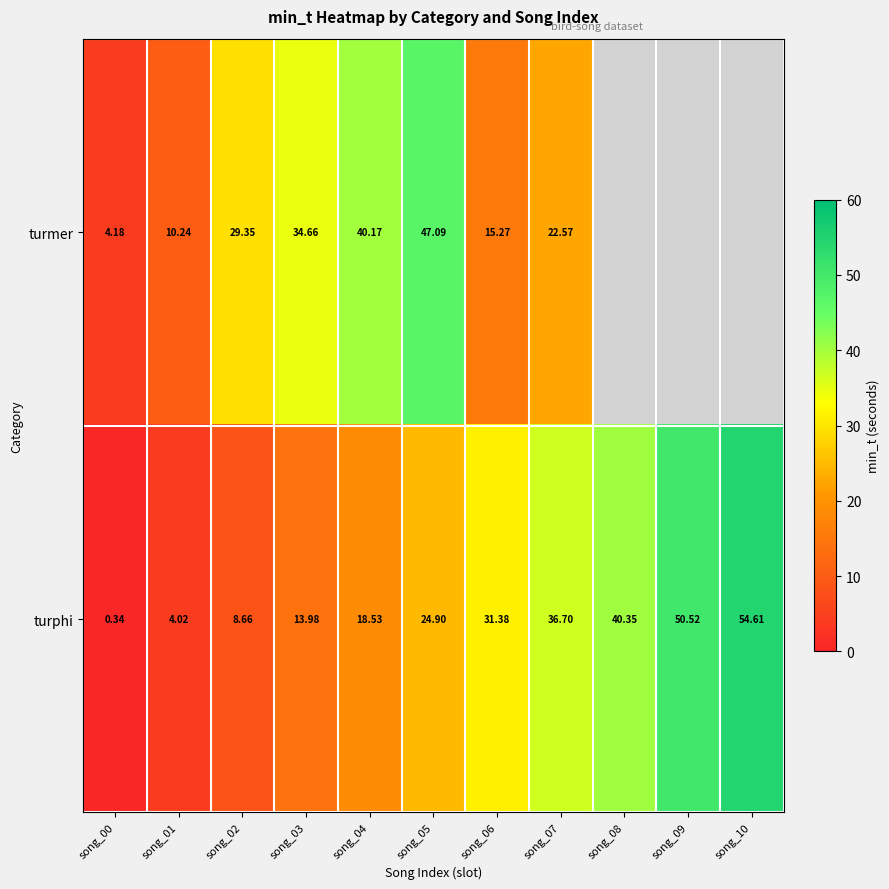

Which label corresponds to the largest value in the chart?

song_10